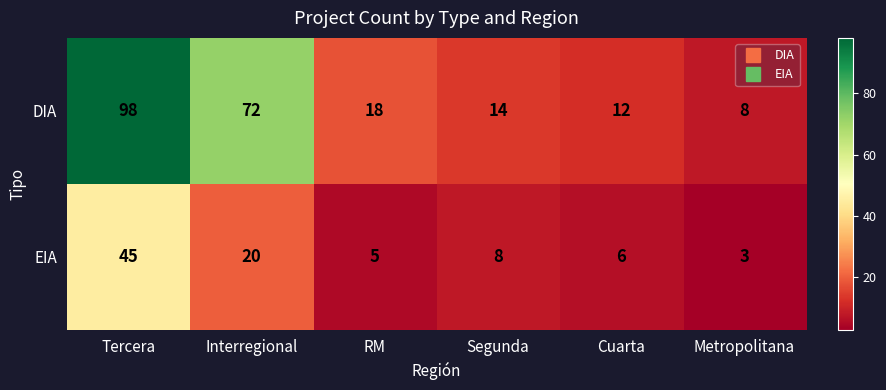

Where does the DIA series first go above 18?

Tercera